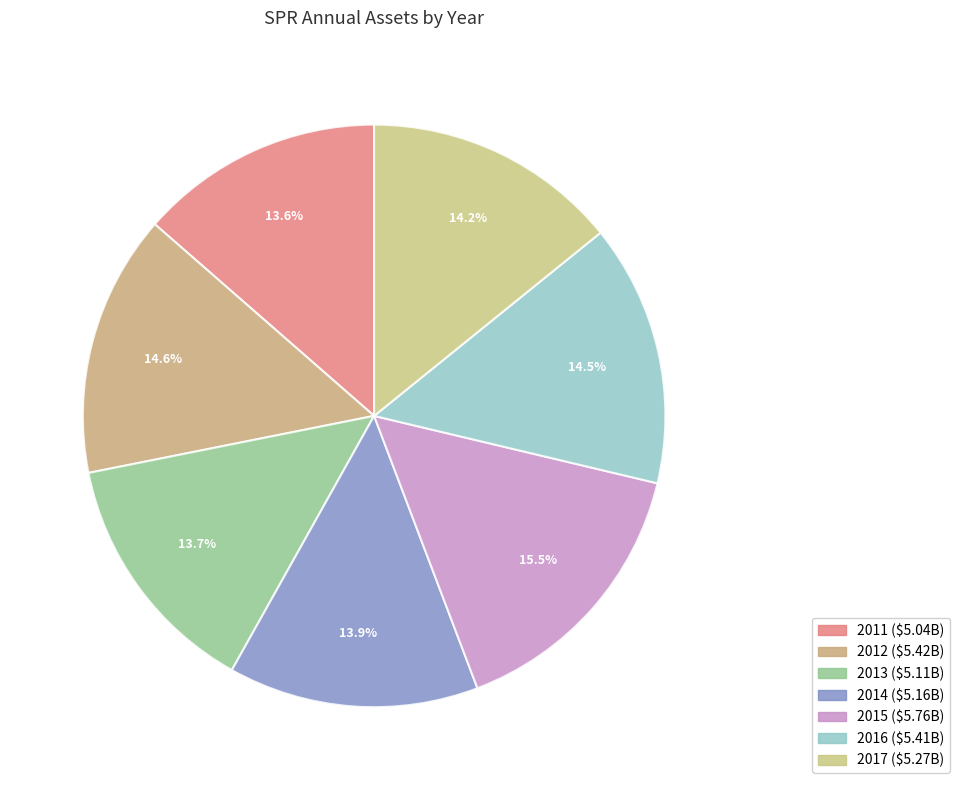

Rank the categories by value from highest to lowest.

2015, 2012, 2016, 2017, 2014, 2013, 2011